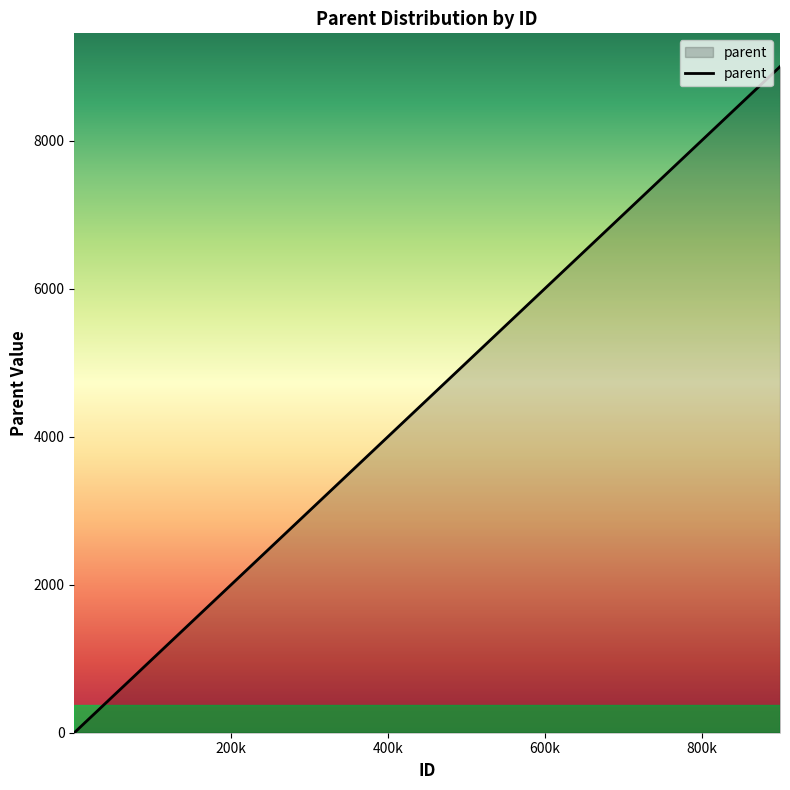

What is the difference between the maximum and minimum values?

9000